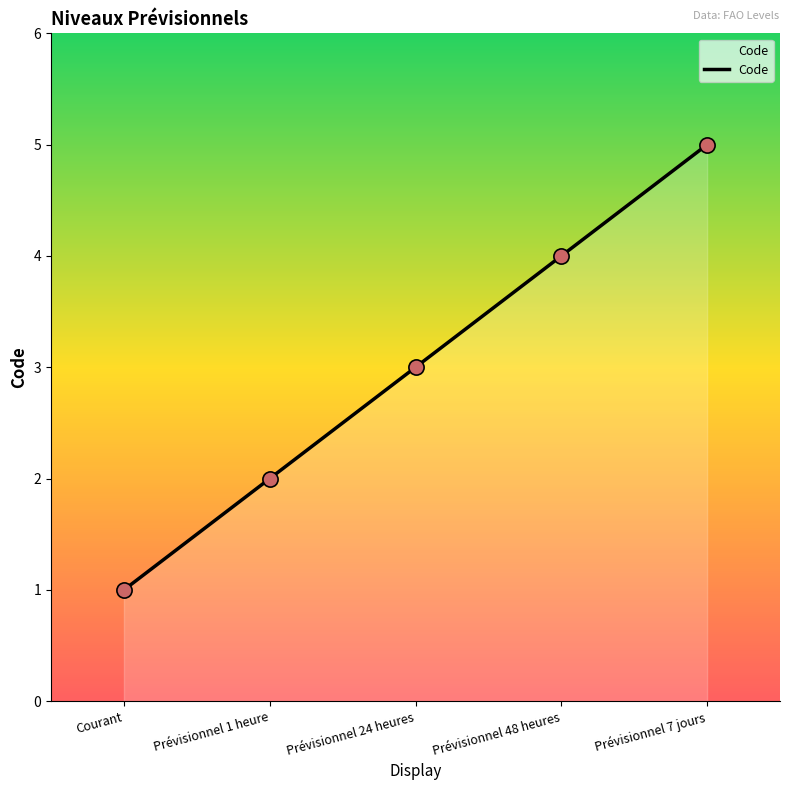

What is the change in value from Courant to Prévisionnel 48 heures?

+3